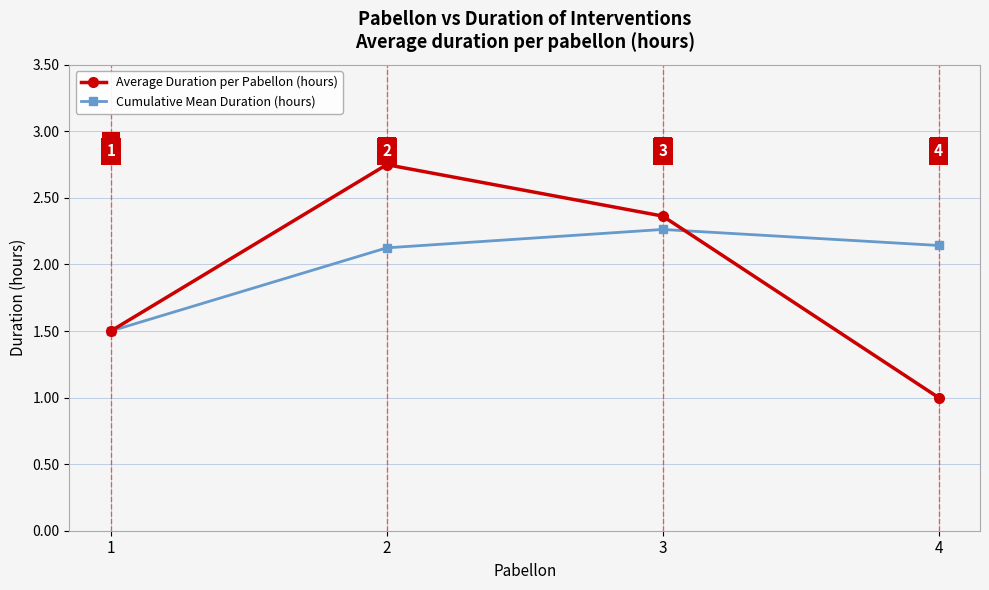

At which label does Cumulative Mean Duration (hours) first exceed 2?

2